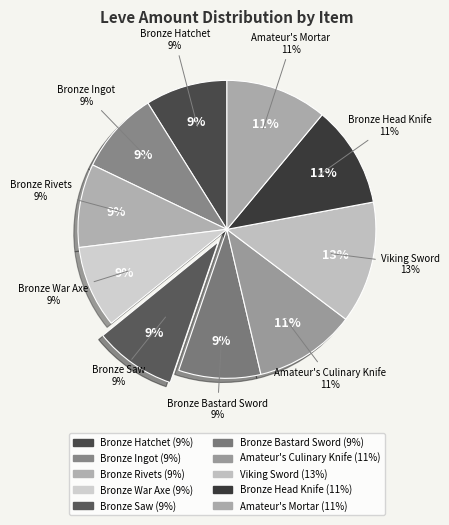

Which category has the biggest portion of the pie?

Viking Sword